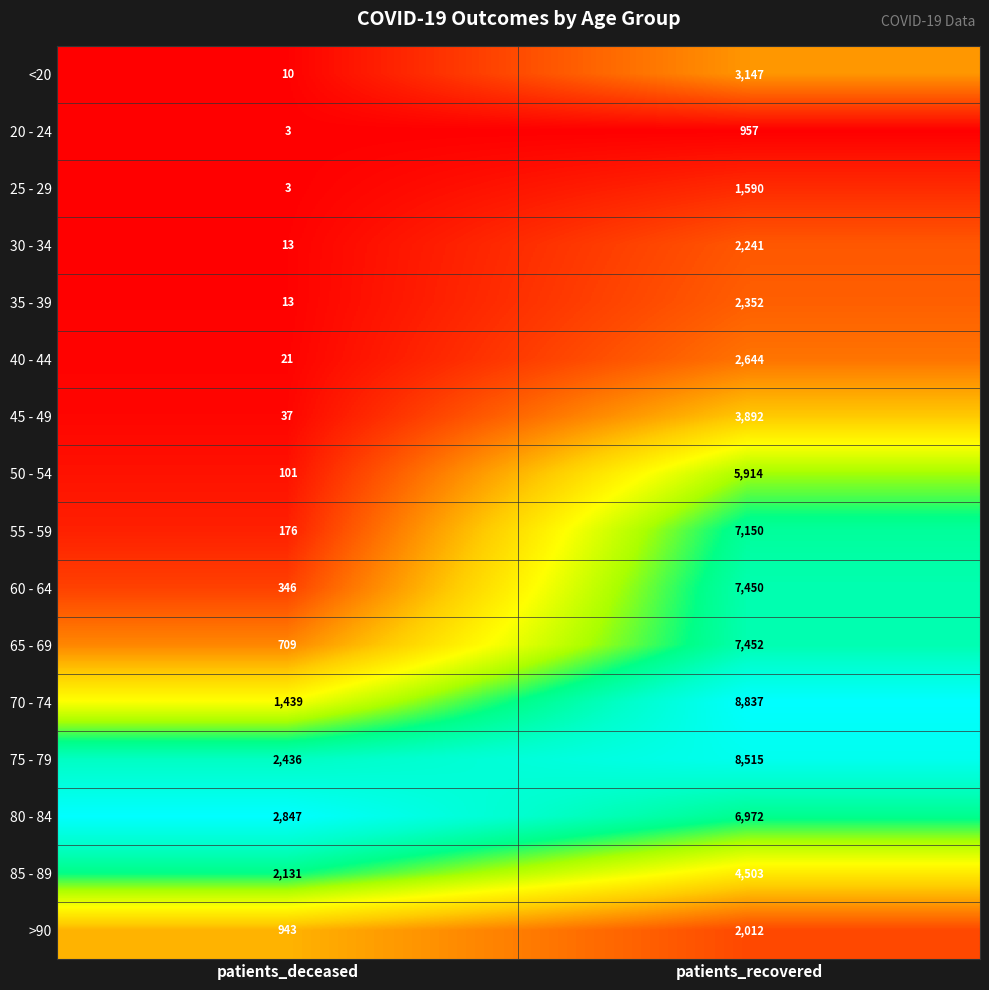

What is the difference between the 25 - 29 values at patients_deceased and patients_recovered?

1587